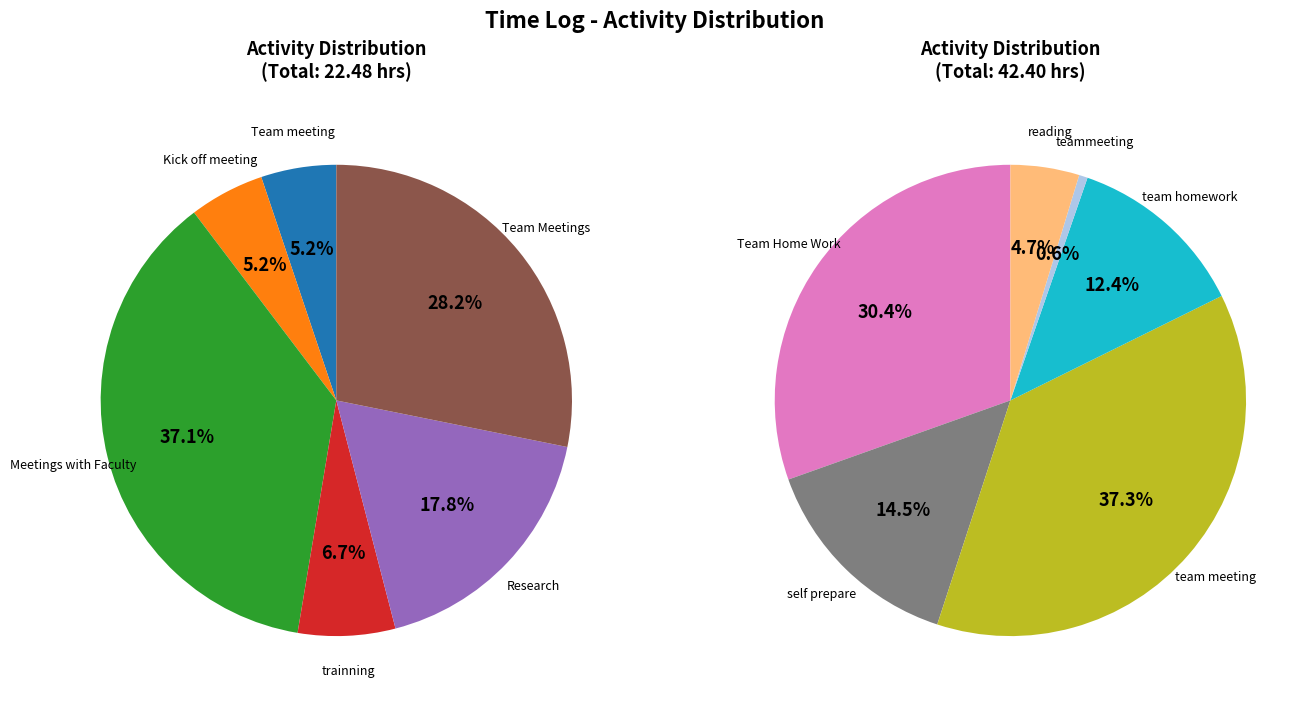

Is self prepare the majority of the pie?

No